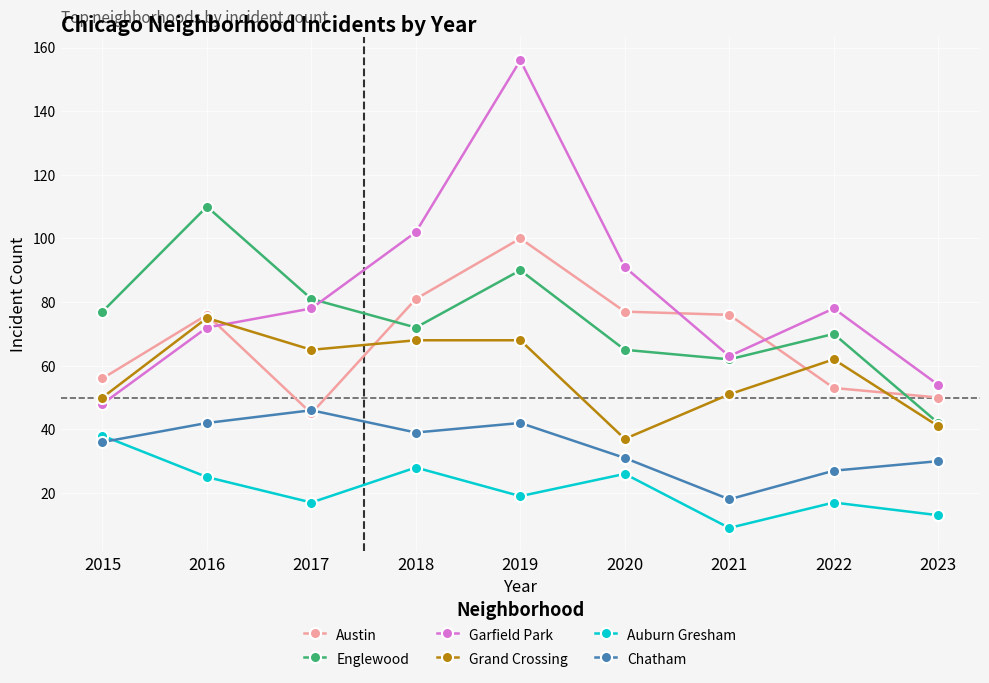

What are all the series names shown in the legend?

Austin, Englewood, Garfield Park, Grand Crossing, Auburn Gresham, Chatham